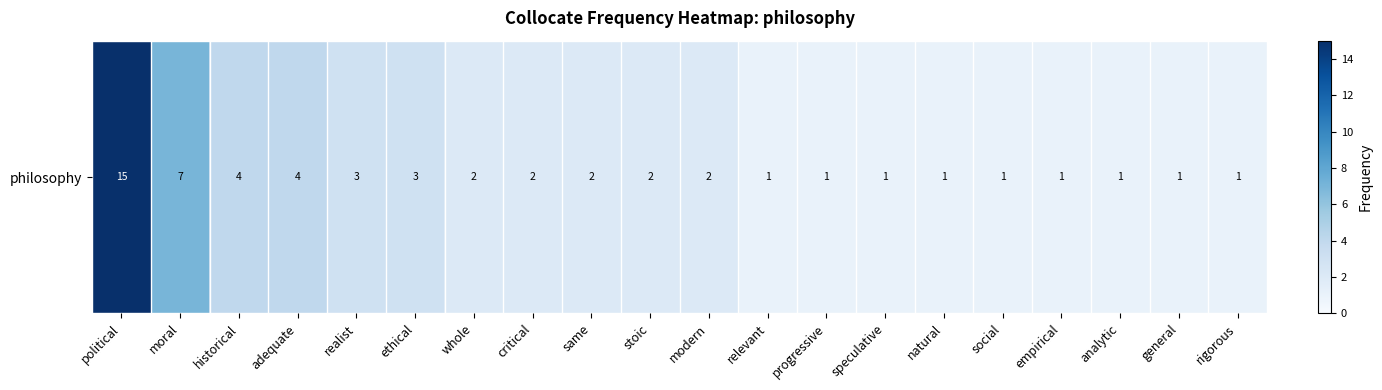

Rank the categories by value from highest to lowest.

political, moral, historical, adequate, realist, ethical, whole, critical, same, stoic, modern, relevant, progressive, speculative, natural, social, empirical, analytic, general, rigorous